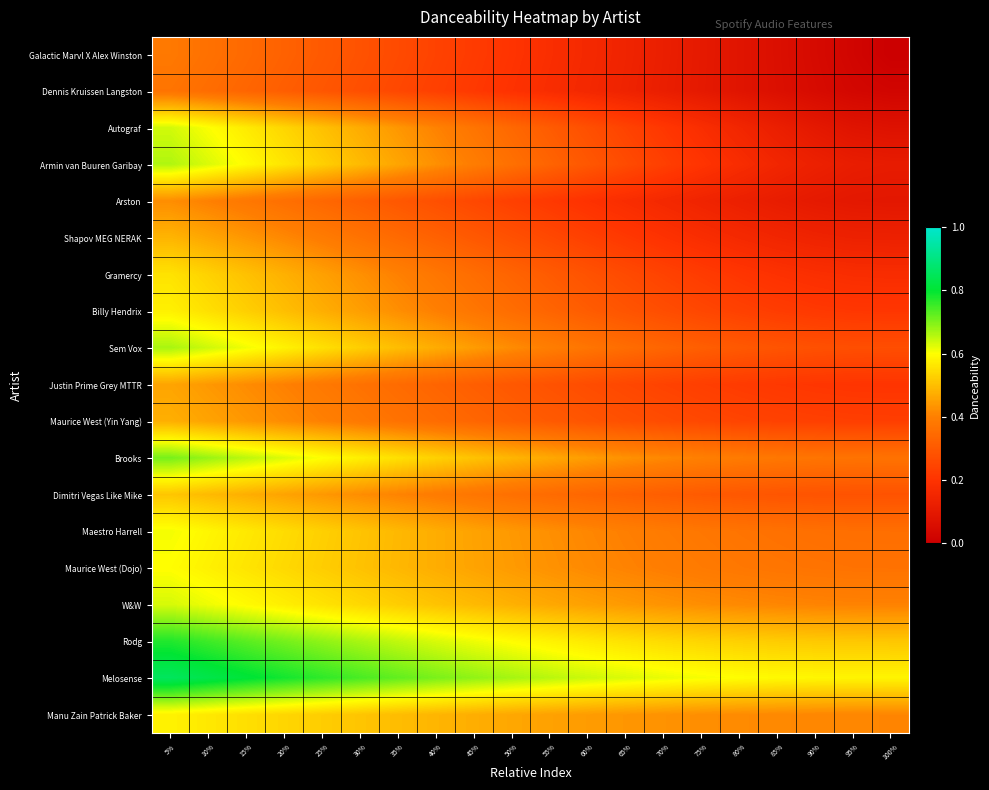

Which has a higher value, 65% or 10%?

10%